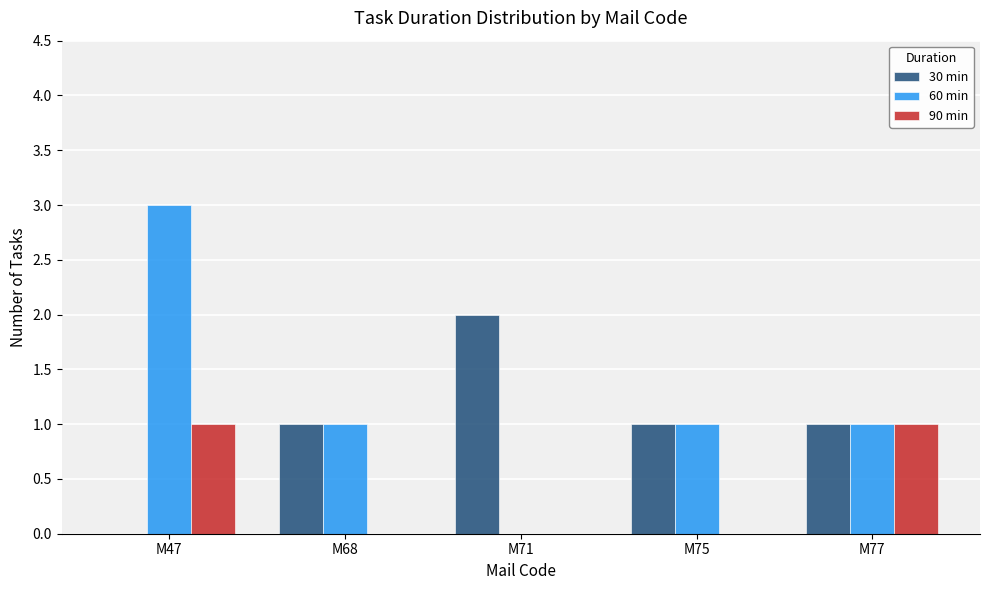

Reading left to right, list all the values displayed in this chart.

30 min: M47=0	M68=1	M71=2	M75=1	M77=1
60 min: M47=3	M68=1	M71=0	M75=1	M77=1
90 min: M47=1	M68=0	M71=0	M75=0	M77=1